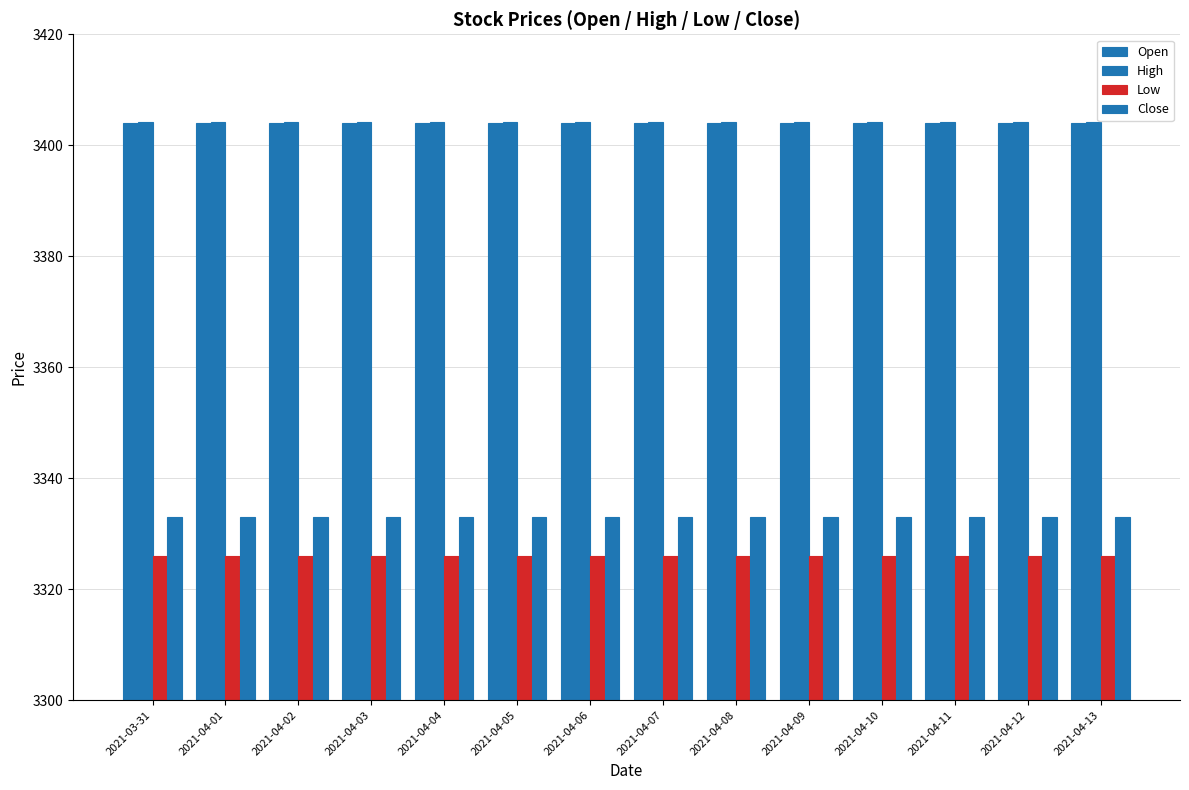

Count the number of categories in the chart.

14